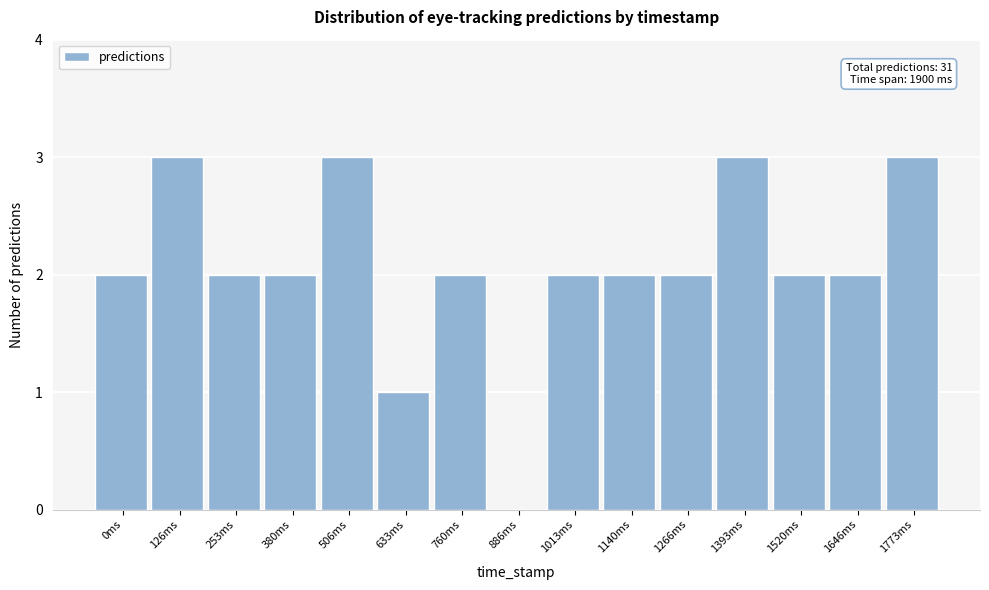

Reading left to right, transcribe all the data shown in this chart.

0ms=2	126ms=3	253ms=2	380ms=2	506ms=3	633ms=1	760ms=2	886ms=0	1013ms=2	1140ms=2	1266ms=2	1393ms=3	1520ms=2	1646ms=2	1773ms=3